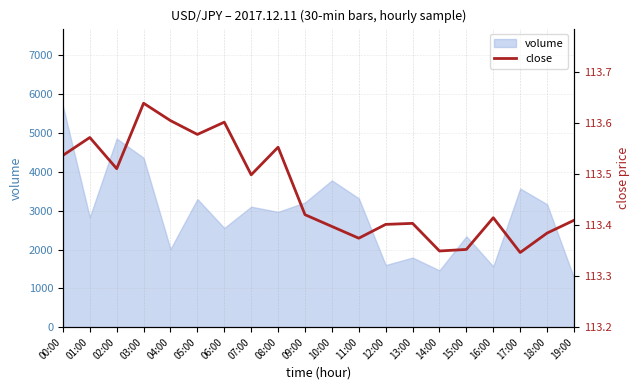

True or false: the data has more than 1 interior local peaks.

True